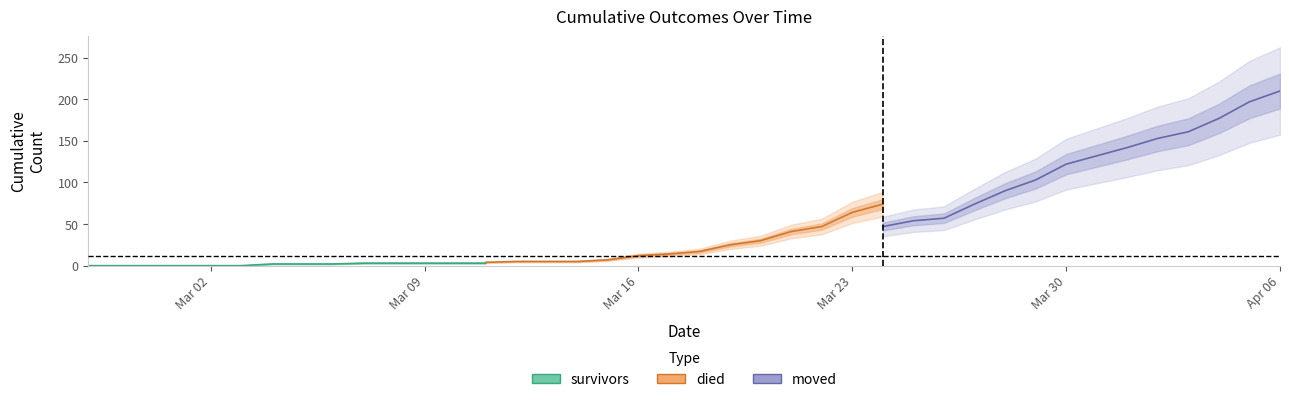

Is it true that moved equals 177 at 2020-04-04?

True